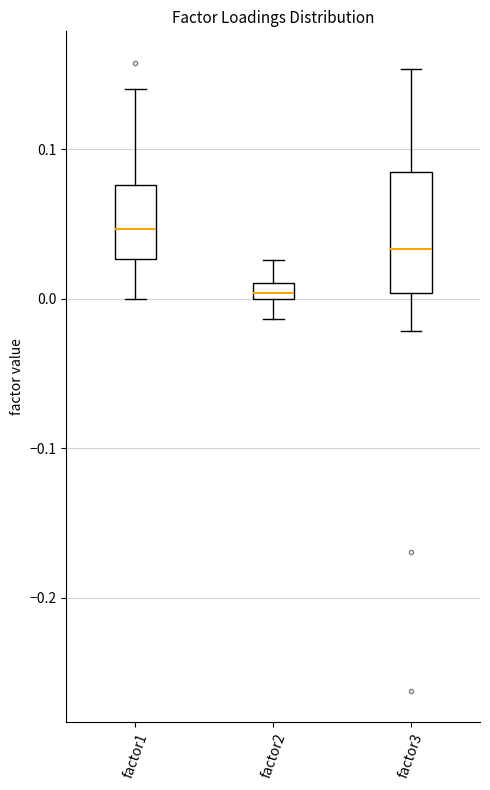

Where is the lower edge of the box for factor1 on the y-axis? The values are not printed on the chart, so give them approximately, as read against the axis.

0.03